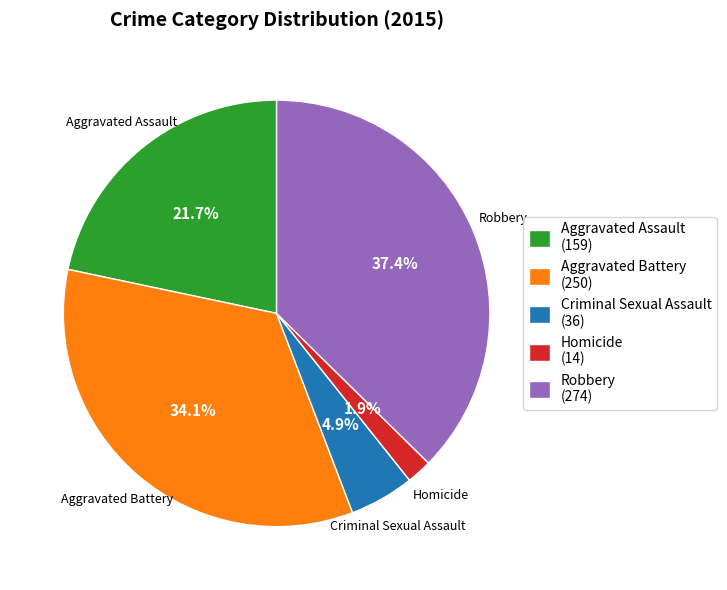

How many segments does this pie chart have?

5